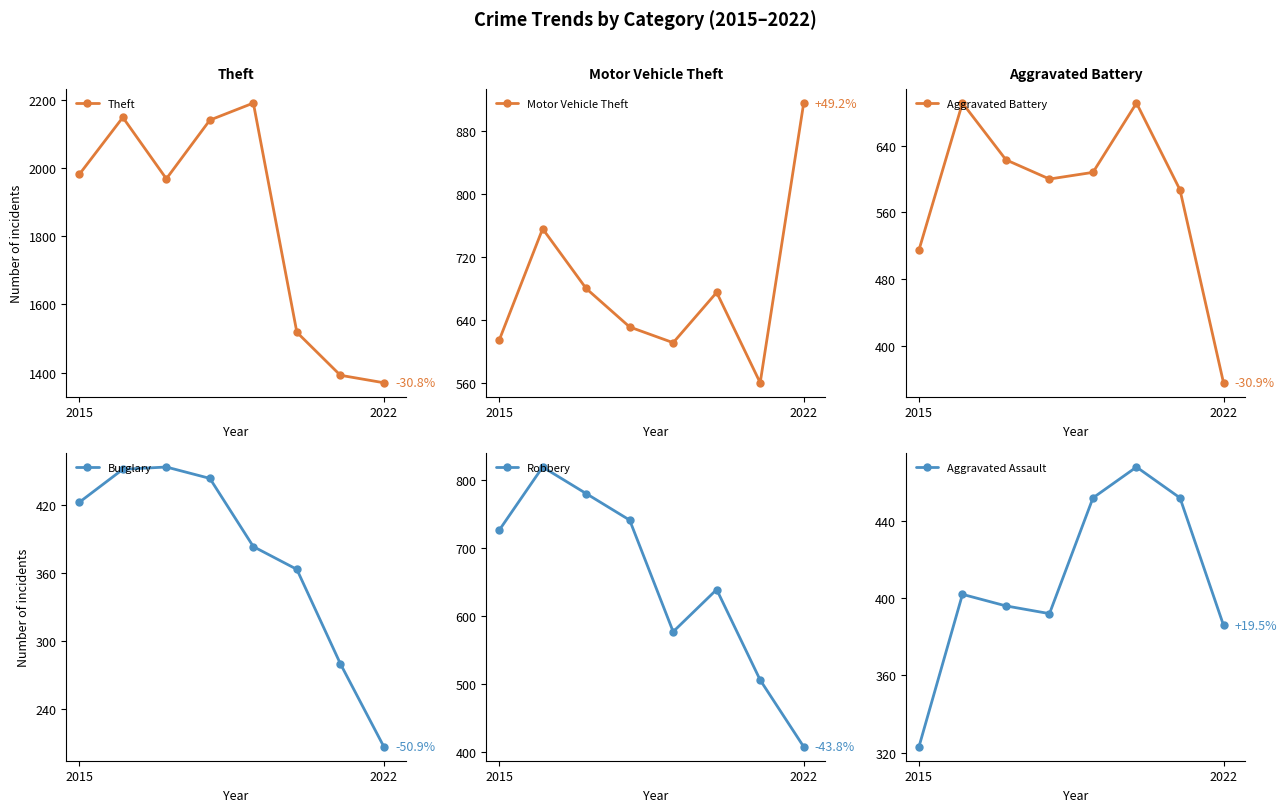

What is the highest value of the Burglary series?

453